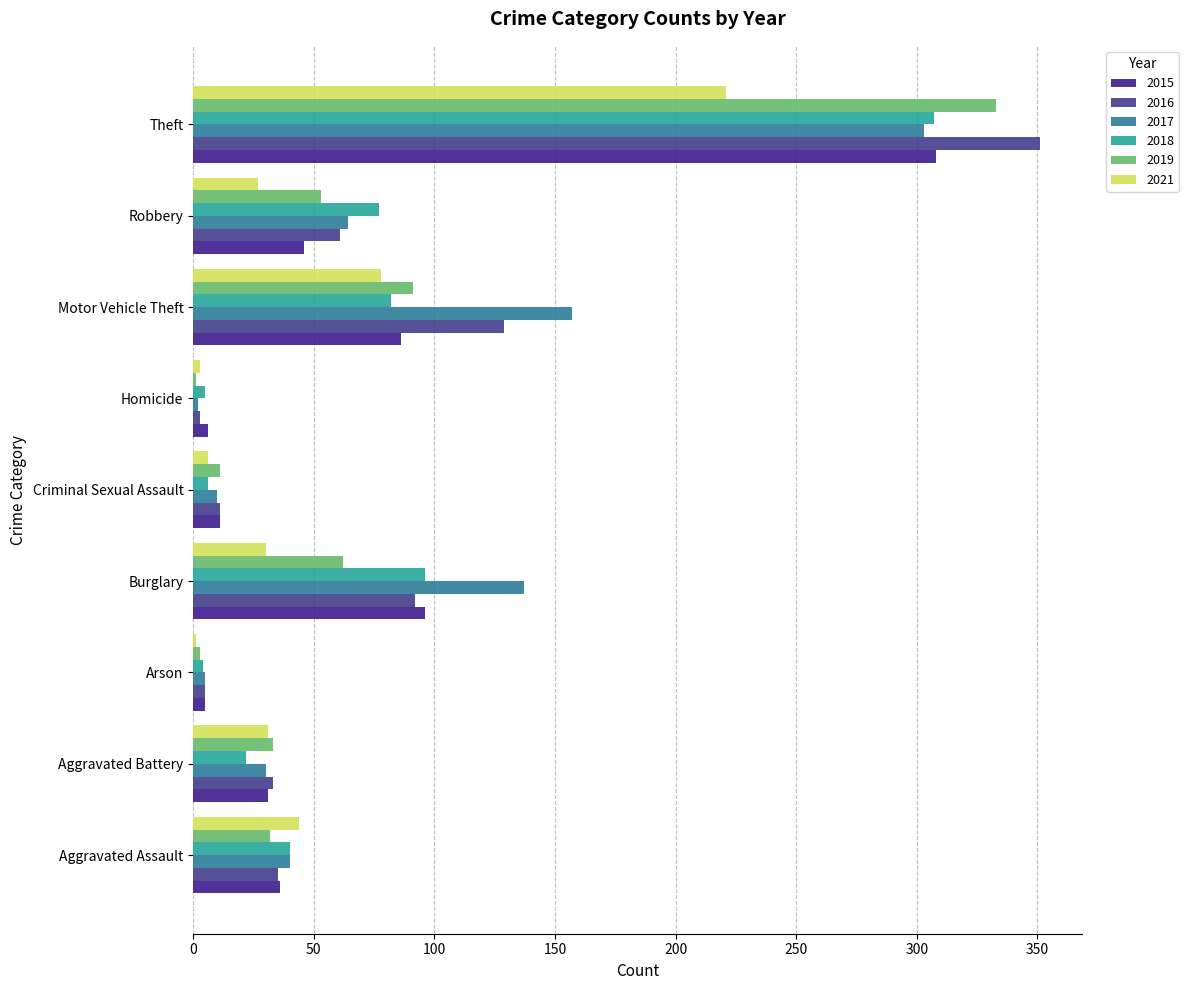

What is the difference between the 2019 values at Homicide and Burglary?

61